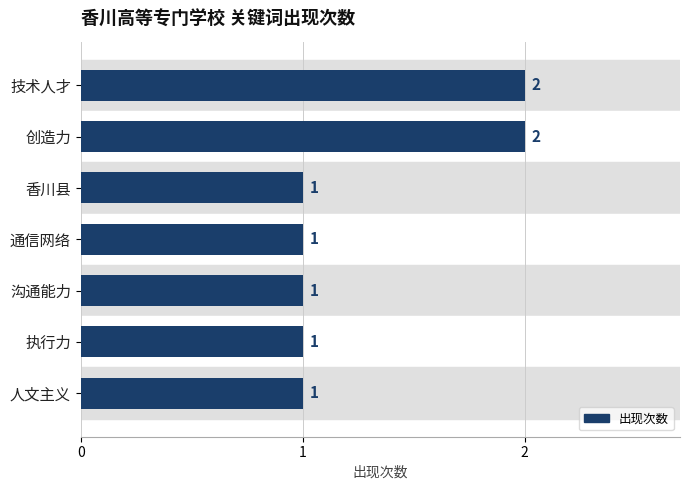

What position from the top is 技术人才?

1